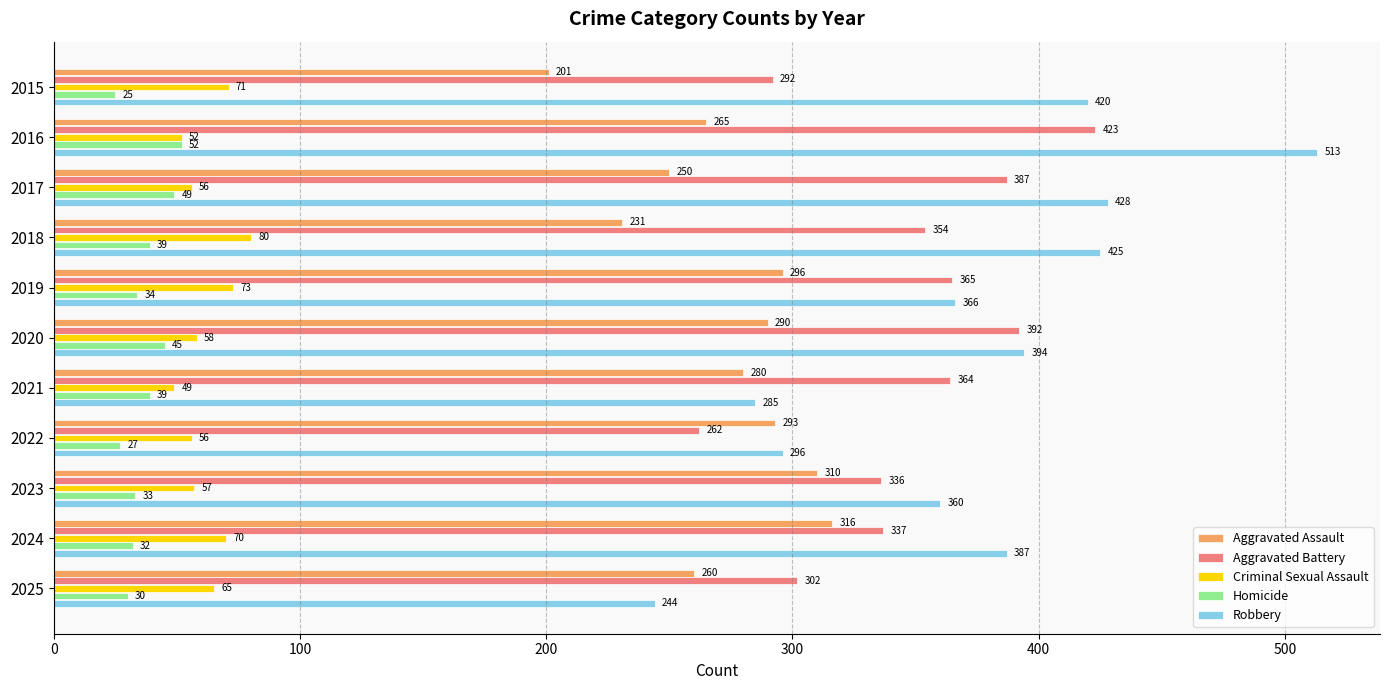

True or false: Robbery has a value of 285 at 2021.

True